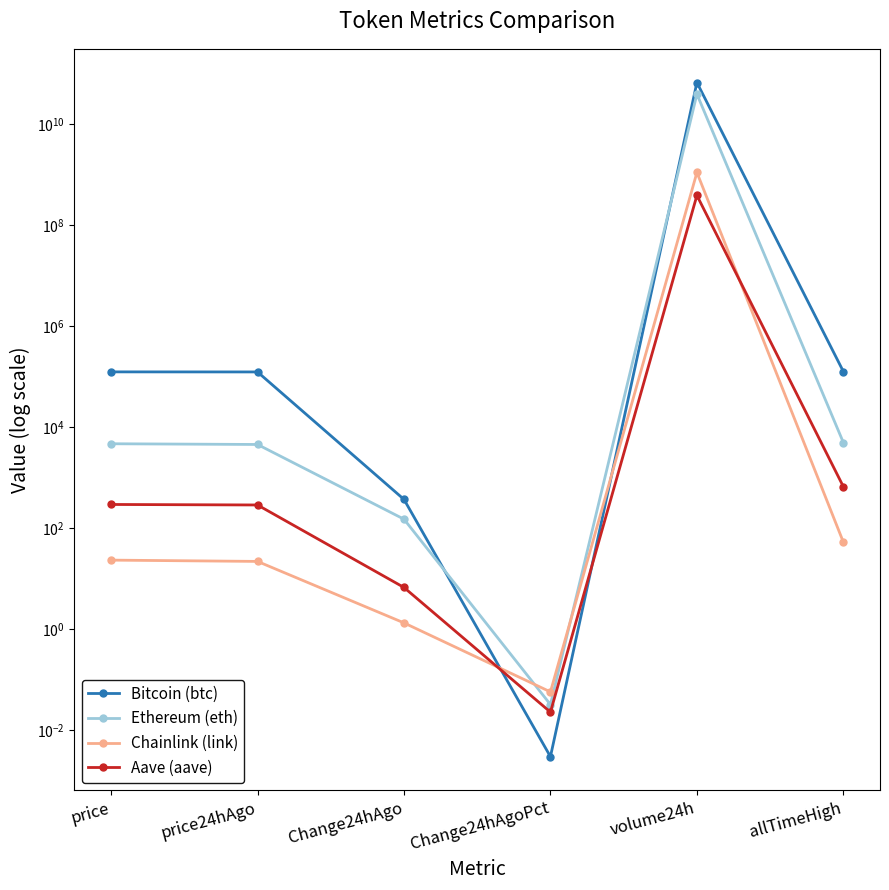

Is the value of Aave (aave) at price24hAgo greater than the value of Ethereum (eth) at price?

No